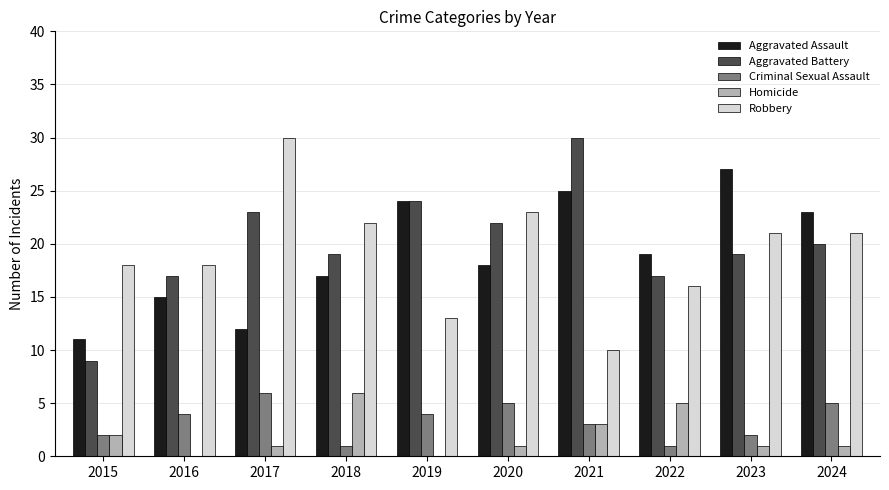

Is it true that Aggravated Assault equals 35 at 2021?

False